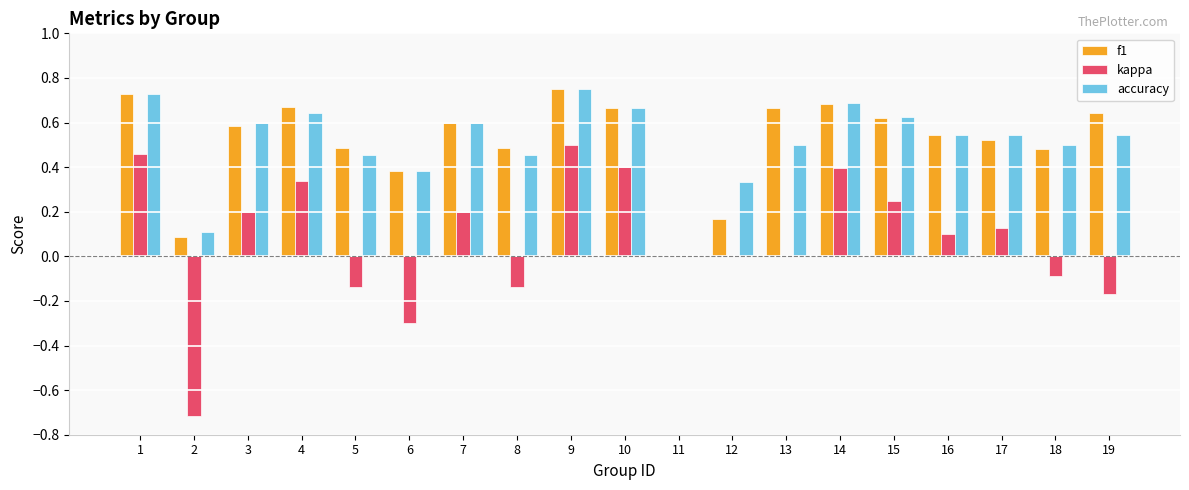

What is the total value across all series at 2?

-0.5